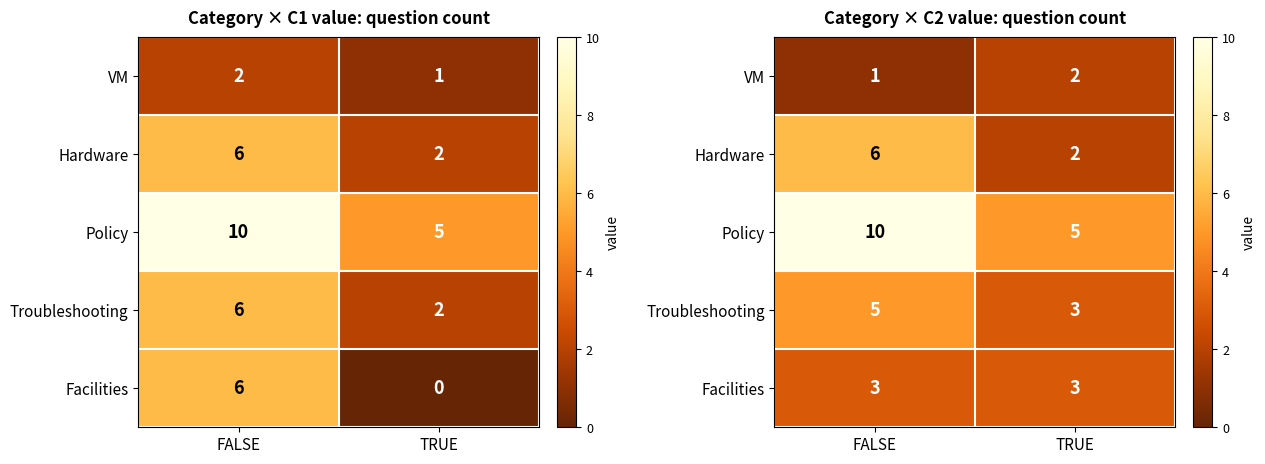

At which category does the chart reach its peak across all series?

FALSE